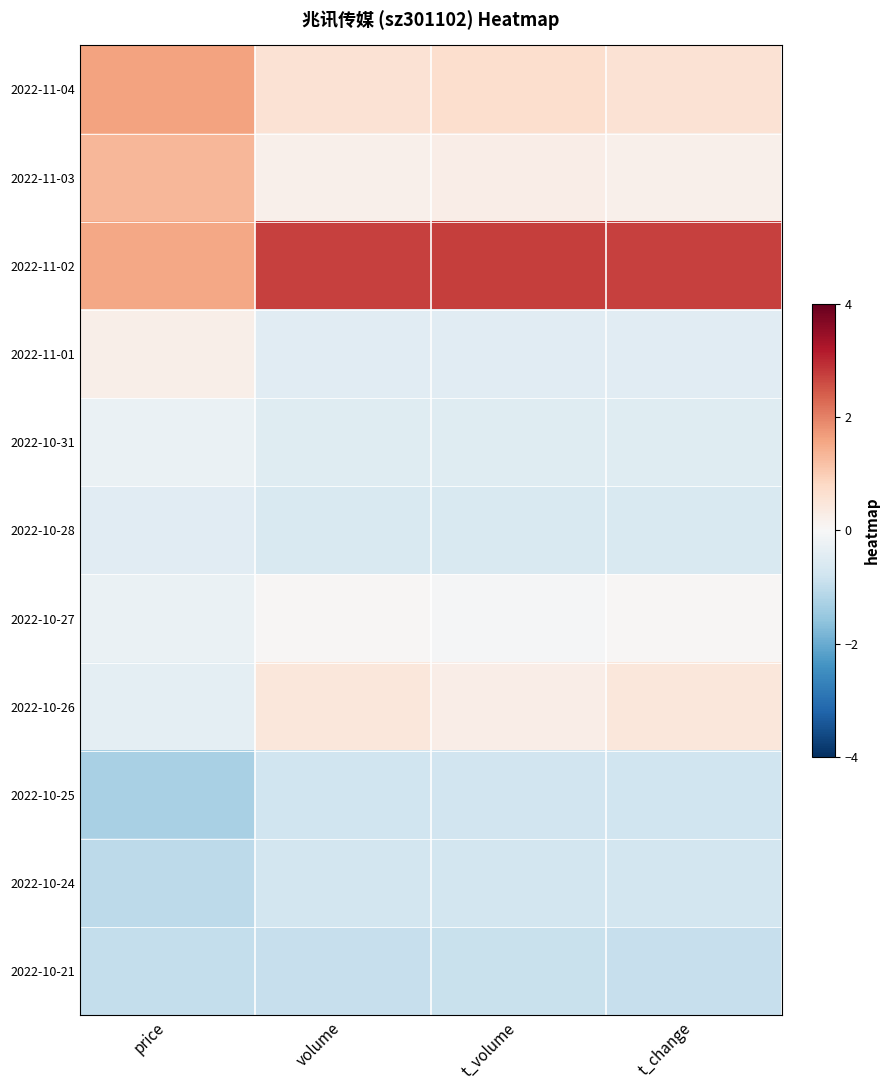

Which series has the largest total across all categories?

2022-11-02